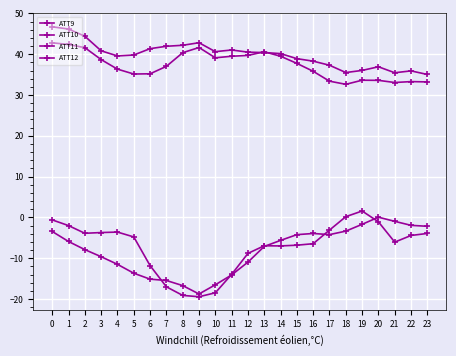

Which series changed the most between 12 and 20?

ATT12